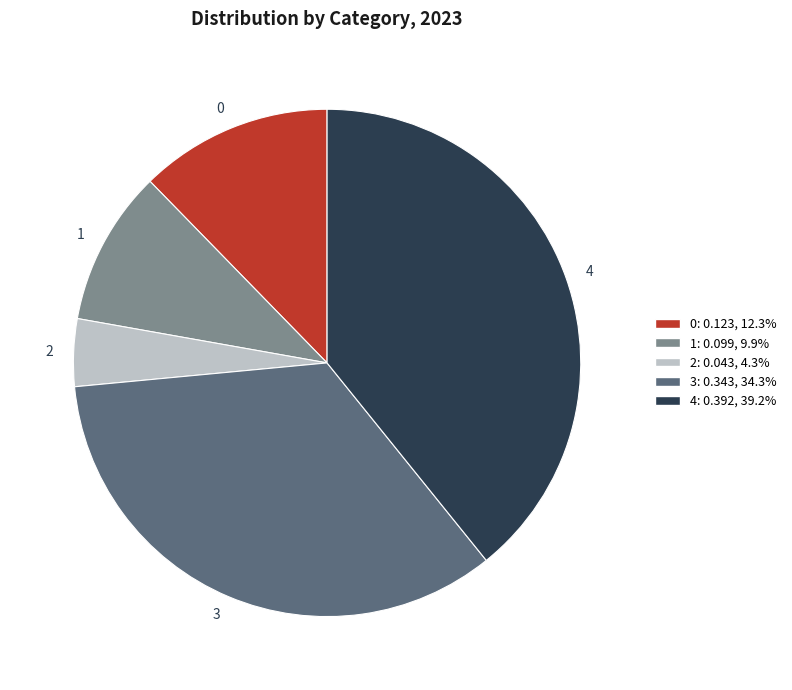

What is the largest slice in the pie chart?

4